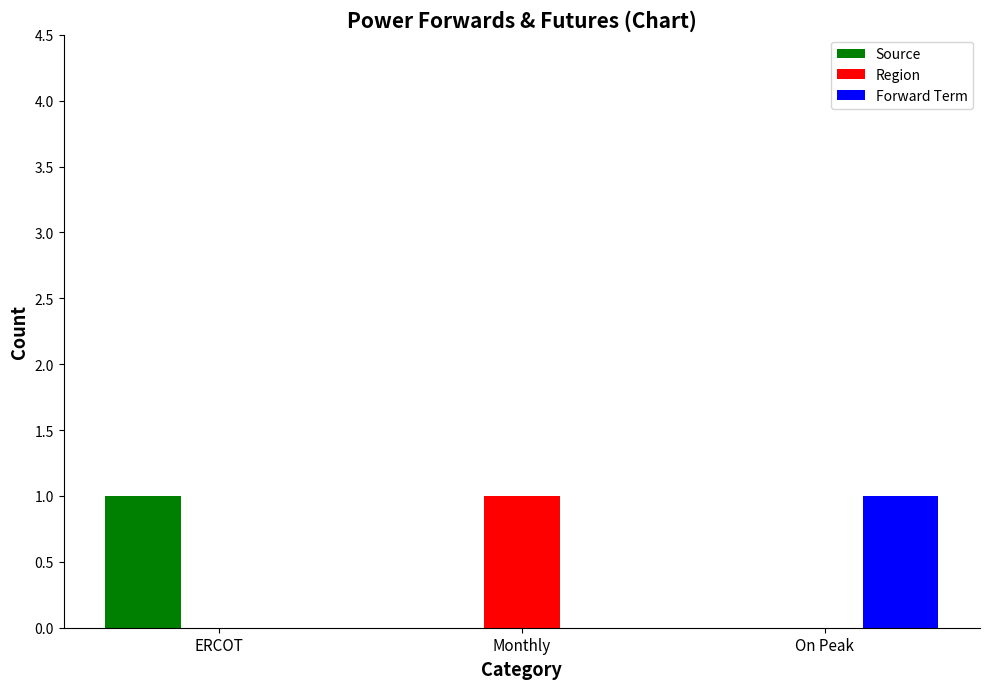

Reading left to right, extract all data points from this chart.

Source: 1	0	0
Region: 0	1	0
Forward Term: 0	0	1